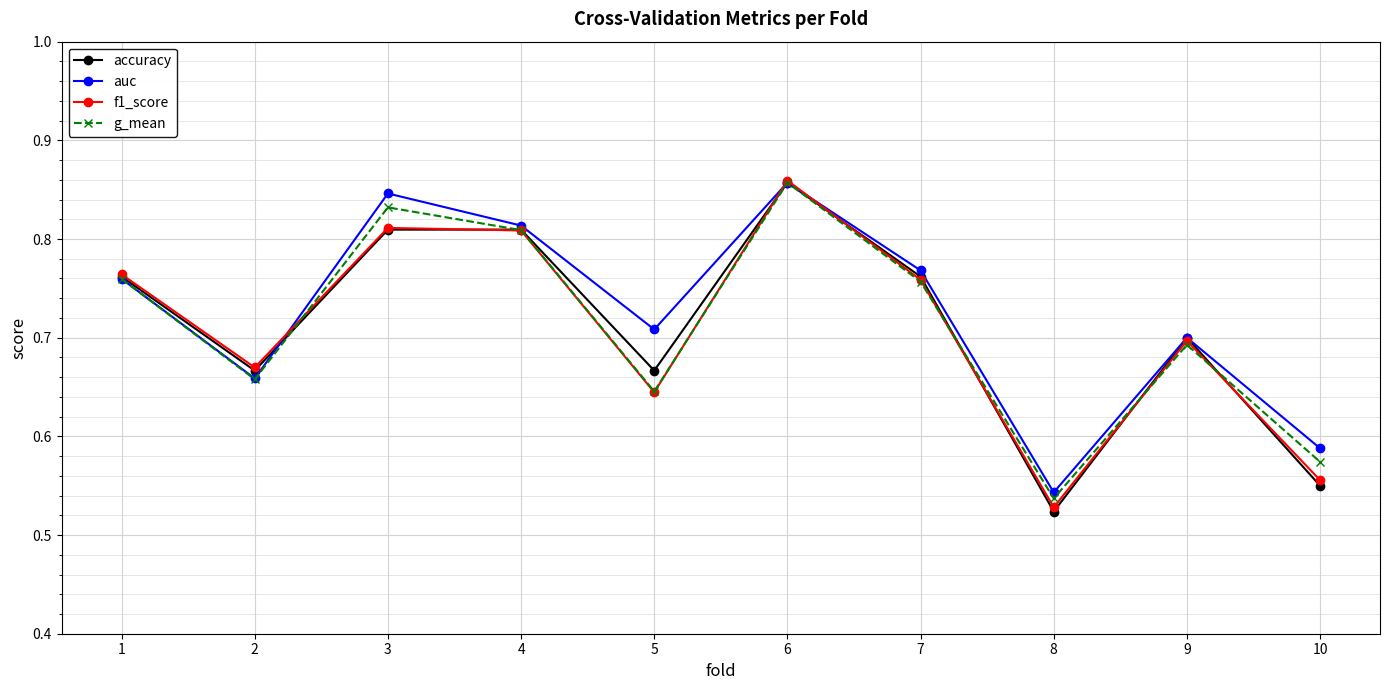

Which series has the largest range (max minus min)?

accuracy